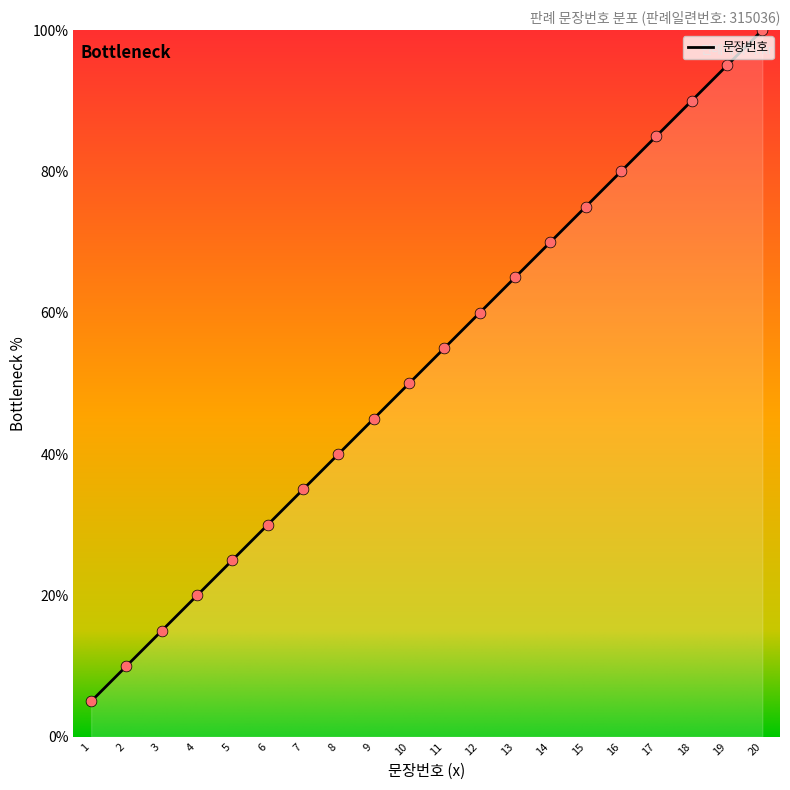

What is the change in value from 1 to 13?

+60.0